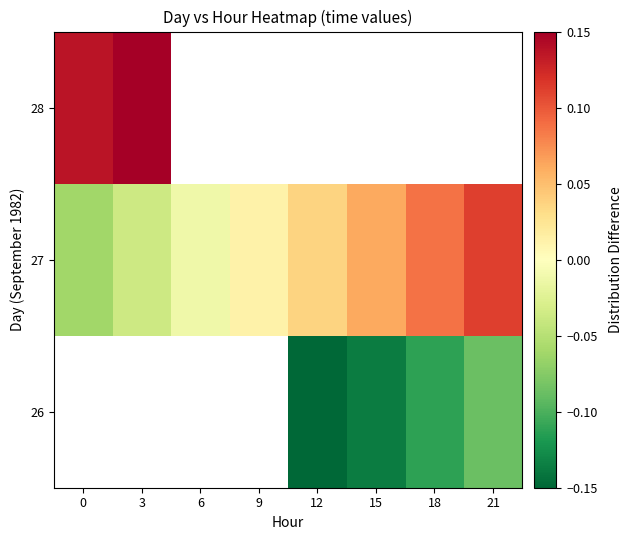

What is the difference between the highest and lowest values at 18?

0.2